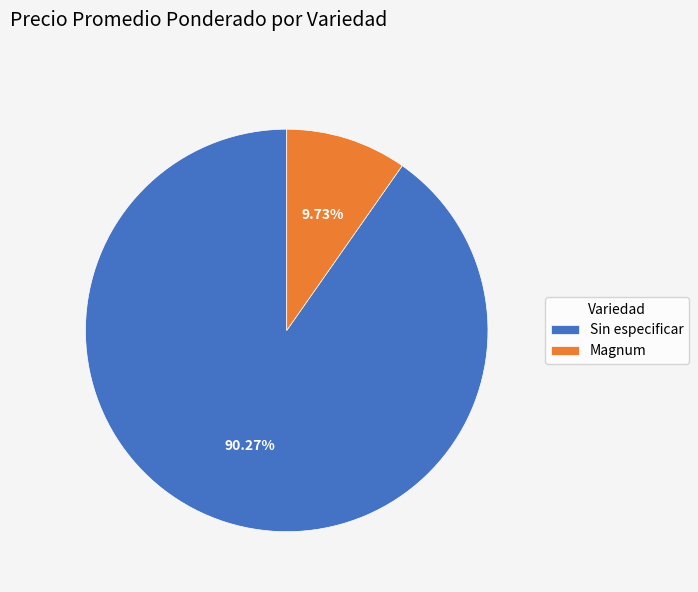

Is there any slice that represents more than half of the pie?

Yes